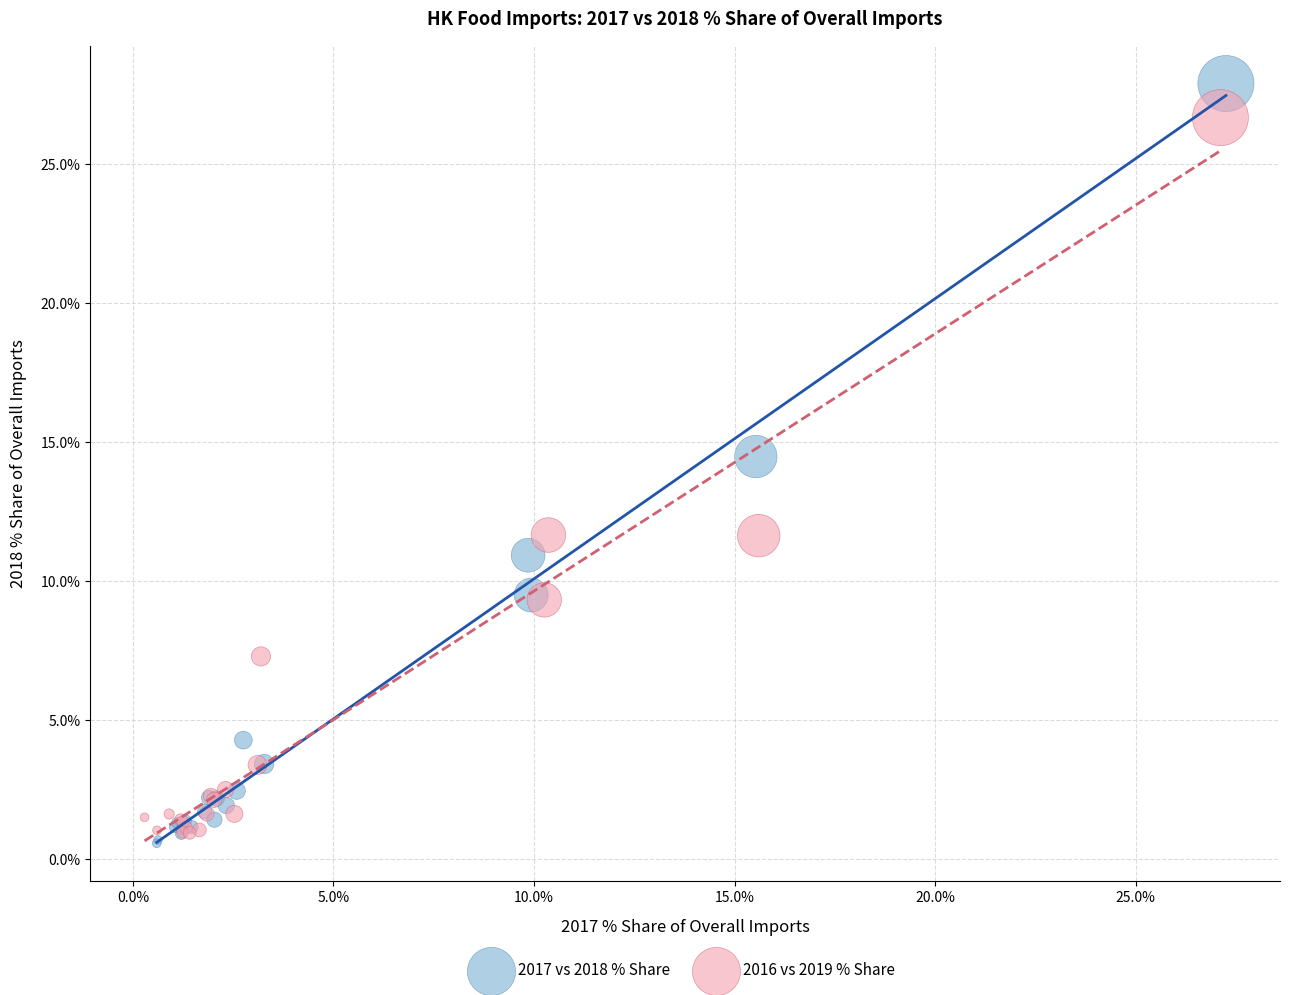

What are all the series names shown in the legend?

2017 vs 2018 % Share, 2016 vs 2019 % Share